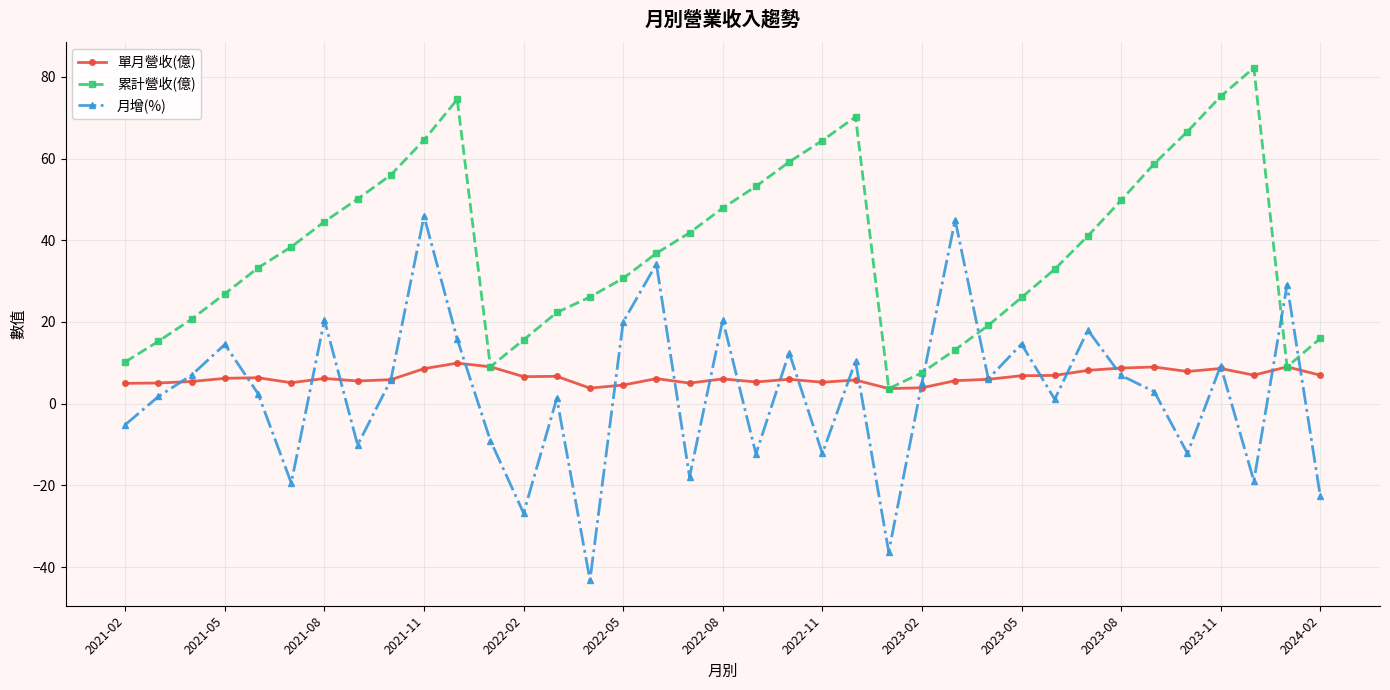

What are all the series names shown in the legend?

單月營收(億), 累計營收(億), 月增(%)